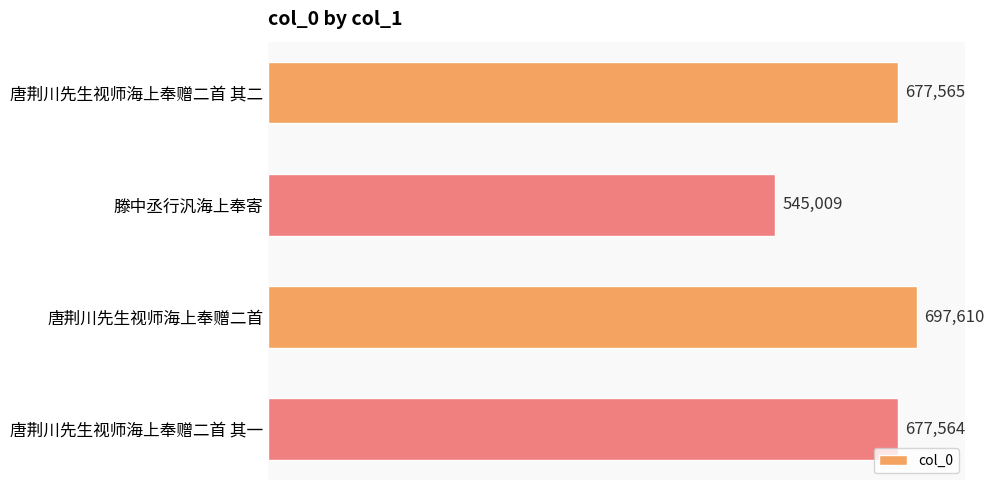

What is the sum of all values?

2597748